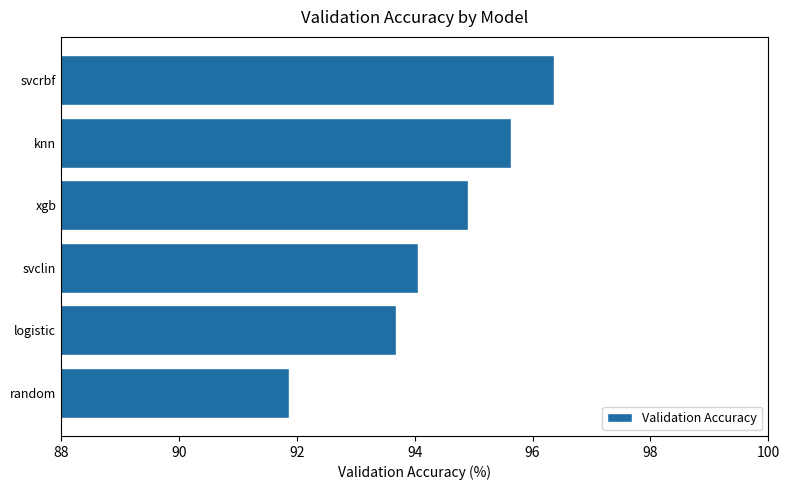

At which category does the chart reach its peak across all series?

svcrbf